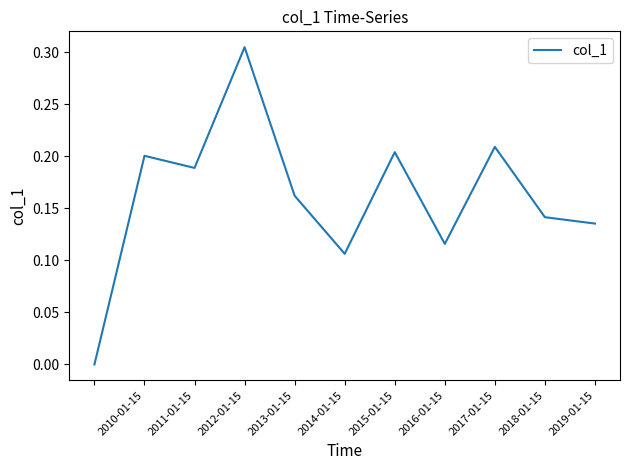

How many distinct data groups are displayed?

1